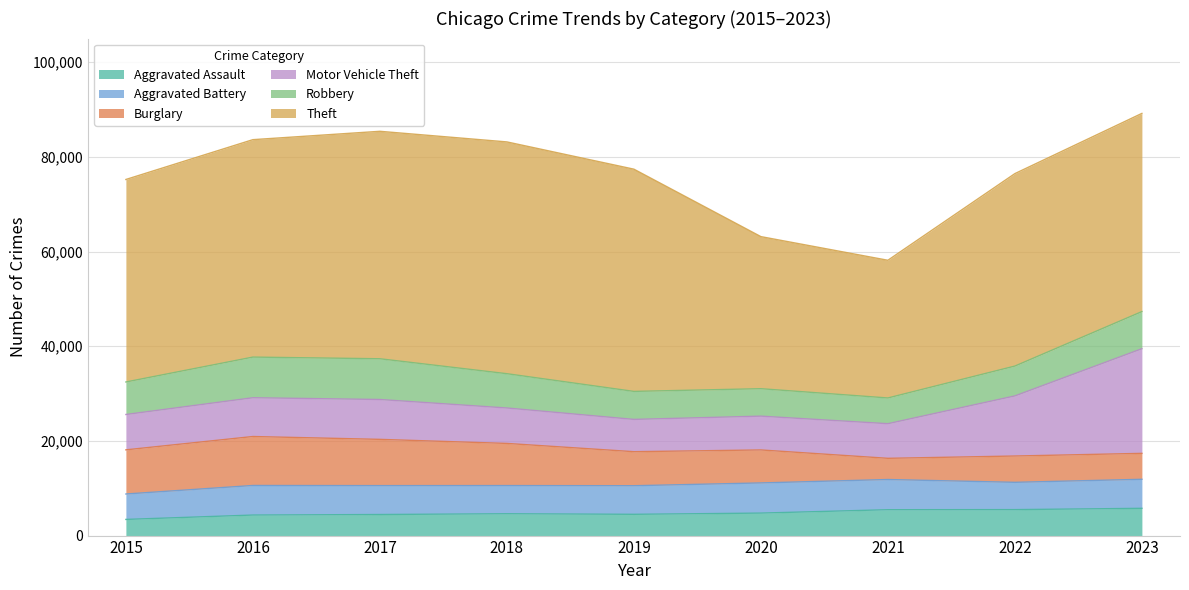

What is the sum of all Robbery values?

62597